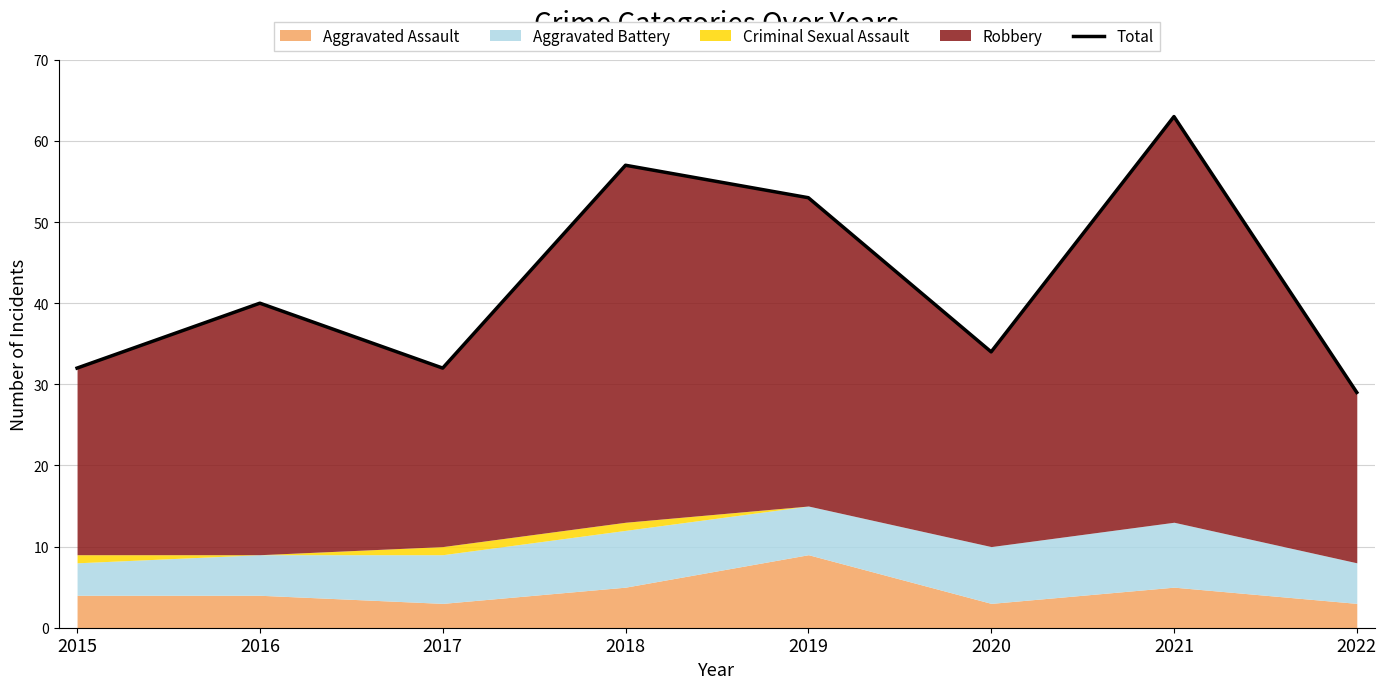

Does the chart display data point markers on the line(s)?

No